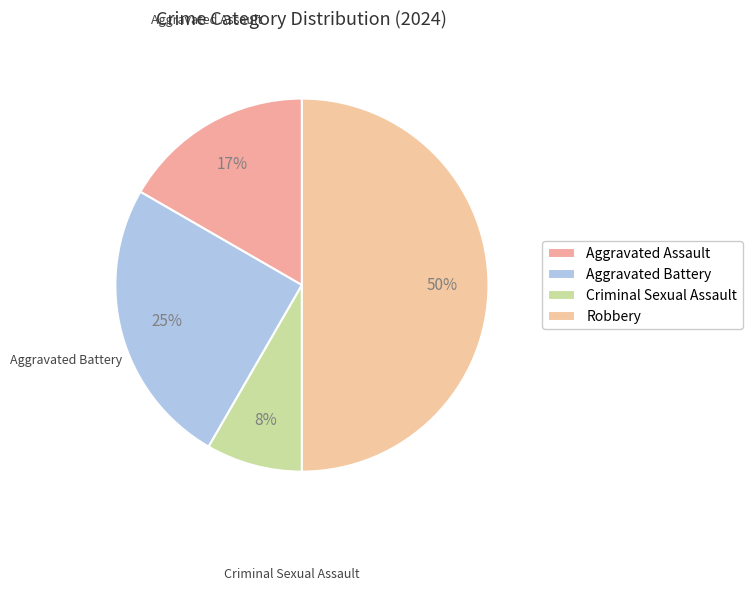

Count the number of slices in the pie.

4